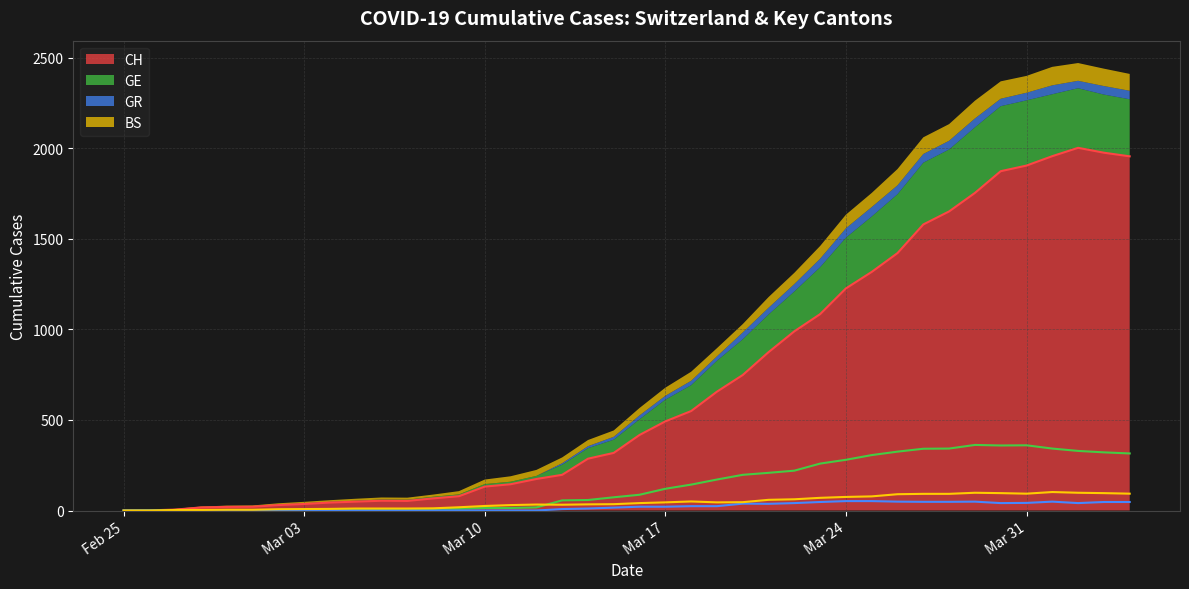

At how many categories does at least one series exceed 1460?

9